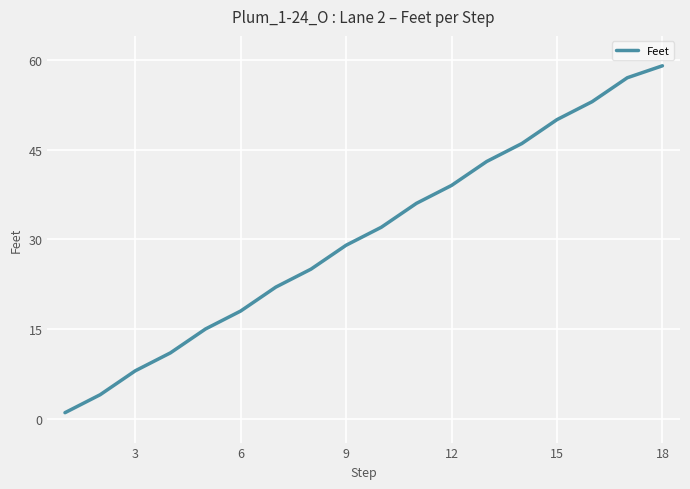

What is the maximum value shown in the chart?

59